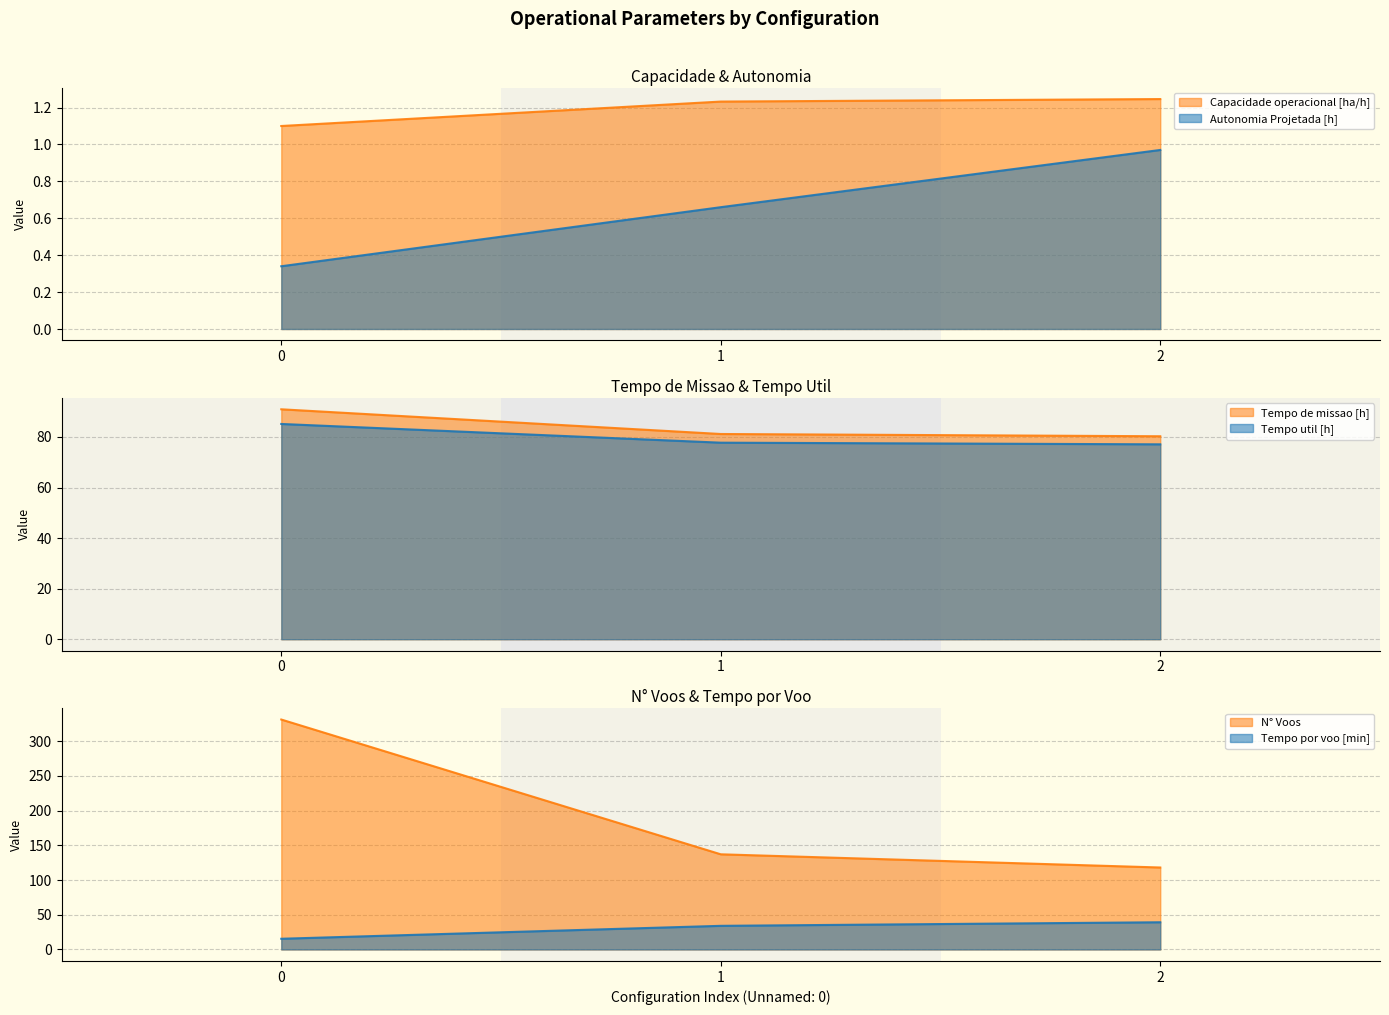

At 2, list the series in order from largest to smallest.

N° Voos, Tempo de missao [h], Tempo util [h], Tempo por voo [min], Capacidade operacional [ha/h], Autonomia Projetada [h]